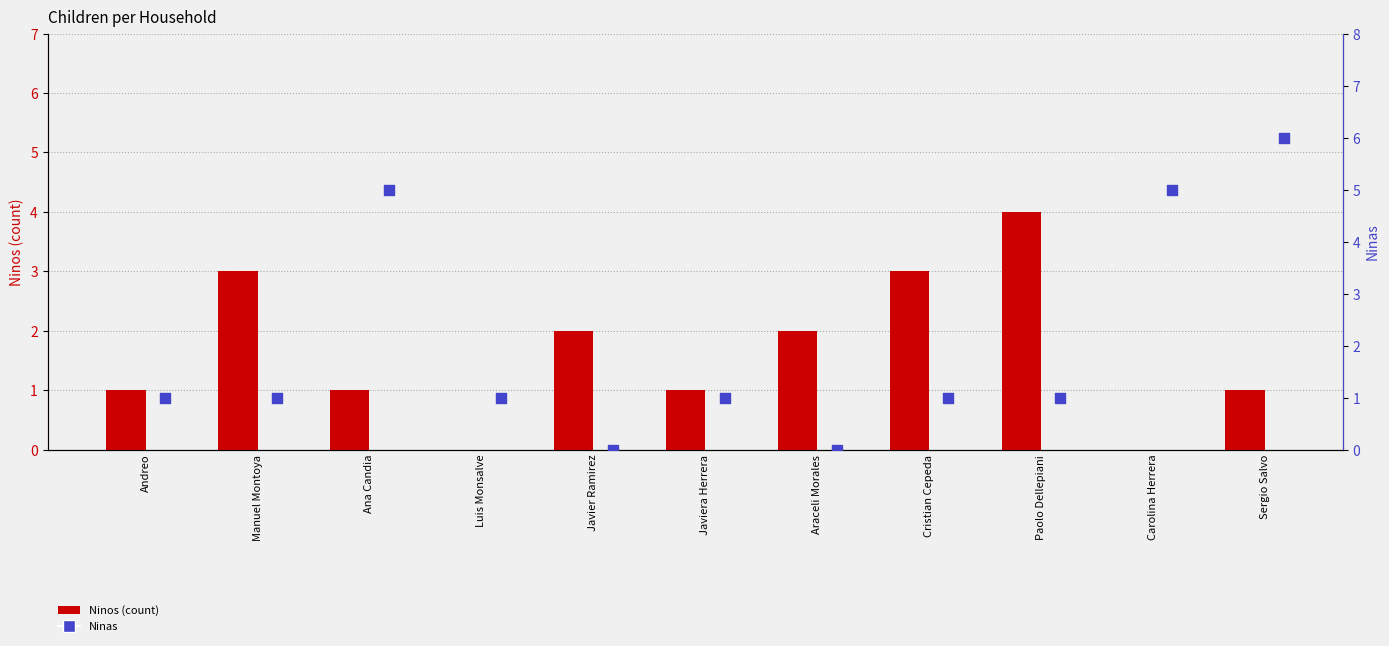

At how many categories does at least one series exceed 2?

6